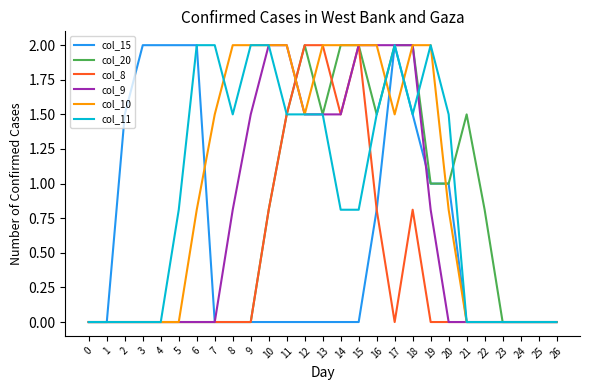

What is the total value across all series at 10?

7.6